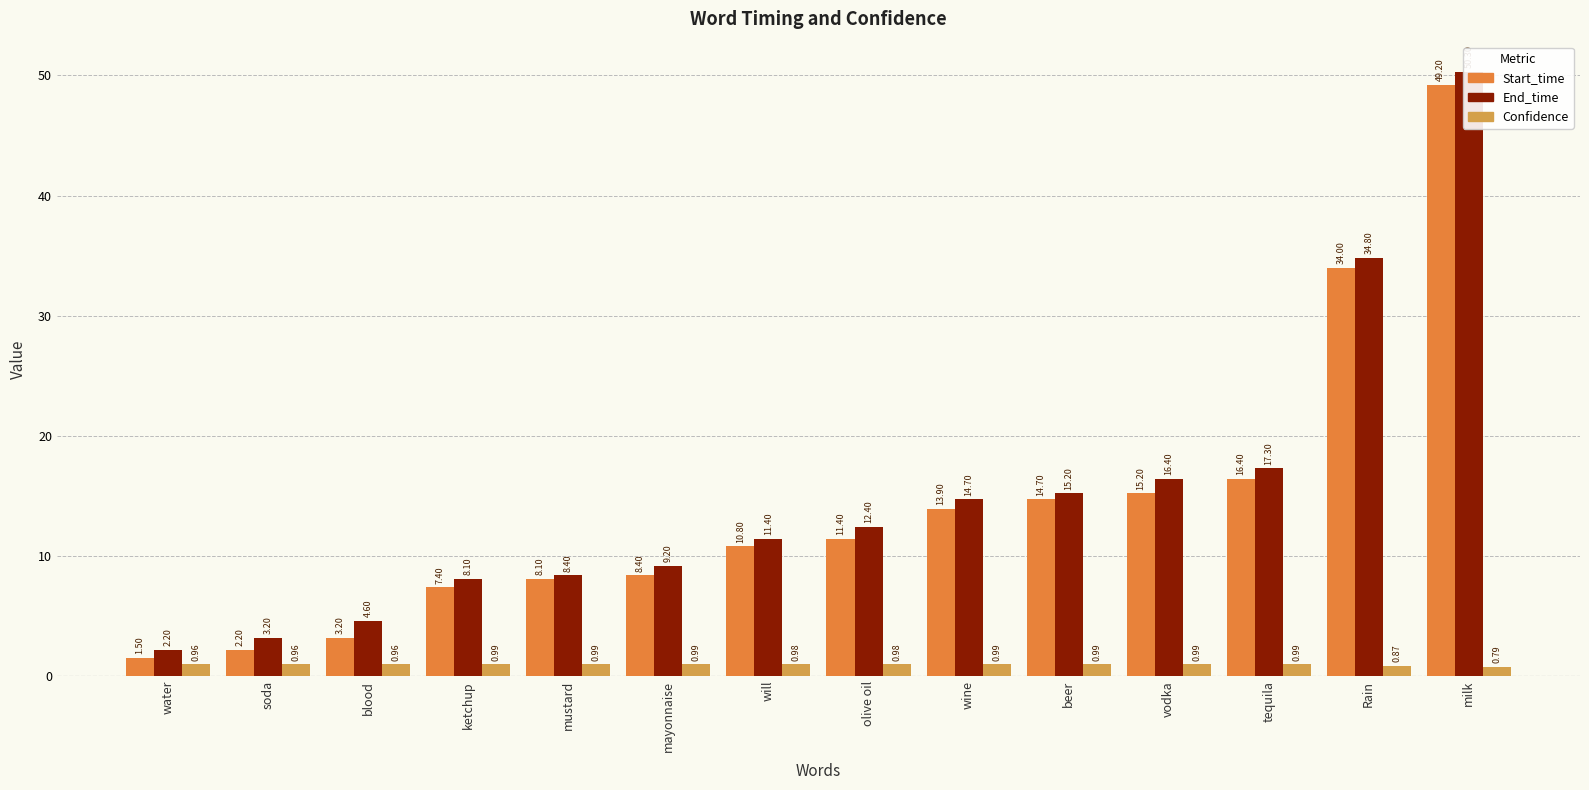

What is the label of the 14th bar from the left?

milk